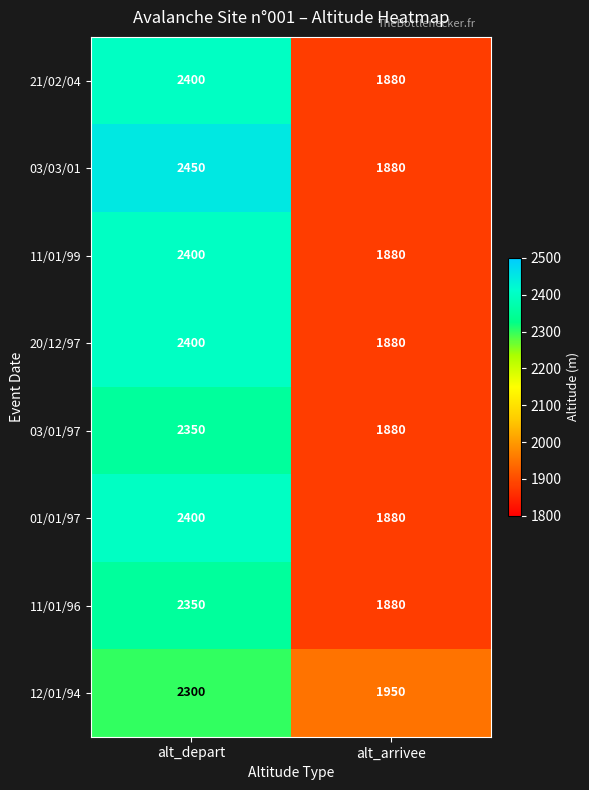

Reading left to right, list all the values displayed in this chart.

21/02/04: alt_depart=2400	alt_arrivee=1880
03/03/01: alt_depart=2450	alt_arrivee=1880
11/01/99: alt_depart=2400	alt_arrivee=1880
20/12/97: alt_depart=2400	alt_arrivee=1880
03/01/97: alt_depart=2350	alt_arrivee=1880
01/01/97: alt_depart=2400	alt_arrivee=1880
11/01/96: alt_depart=2350	alt_arrivee=1880
12/01/94: alt_depart=2300	alt_arrivee=1950